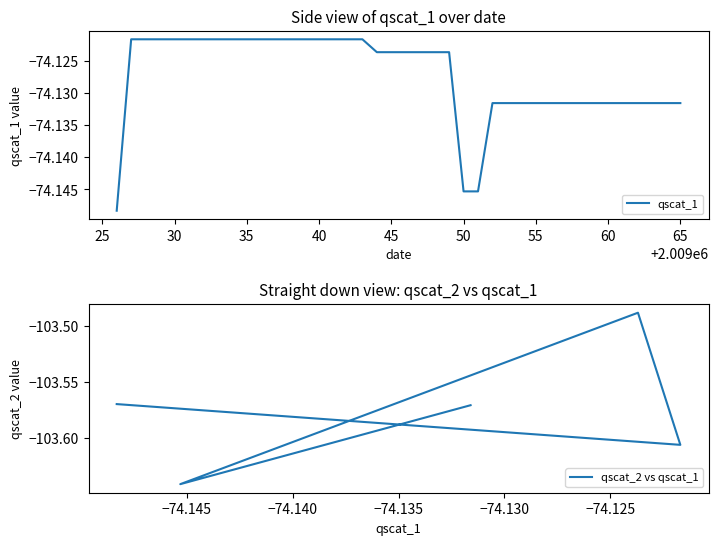

True or false: qscat_2 vs qscat_1 and qscat_1 cross at least once.

False